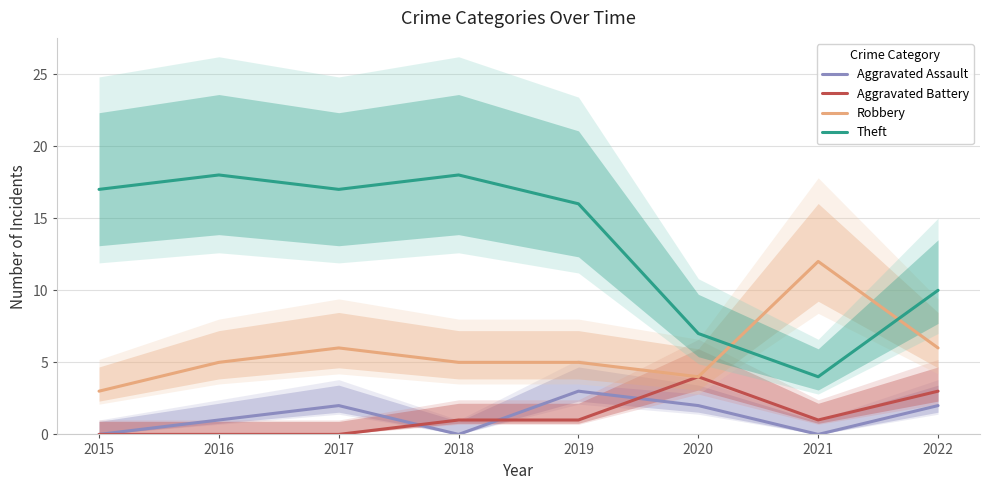

Which category has the highest value in the Theft series?

2016